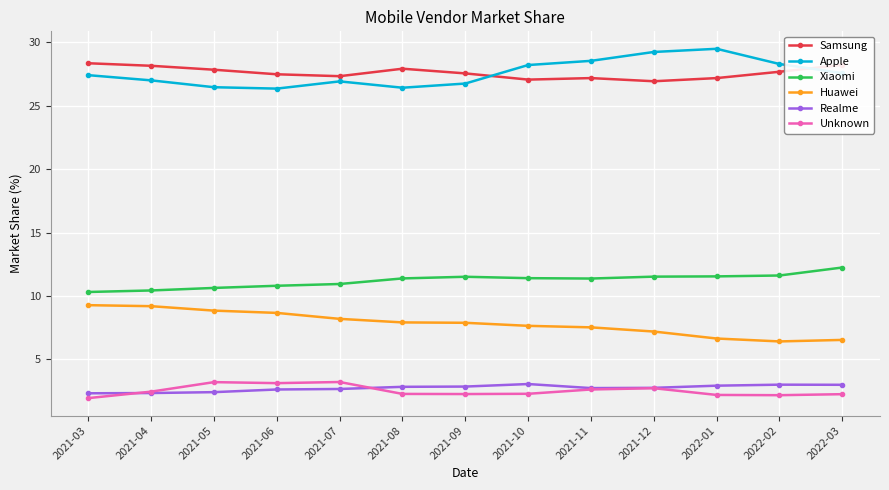

True or false: Realme and Huawei intersect in this chart.

False